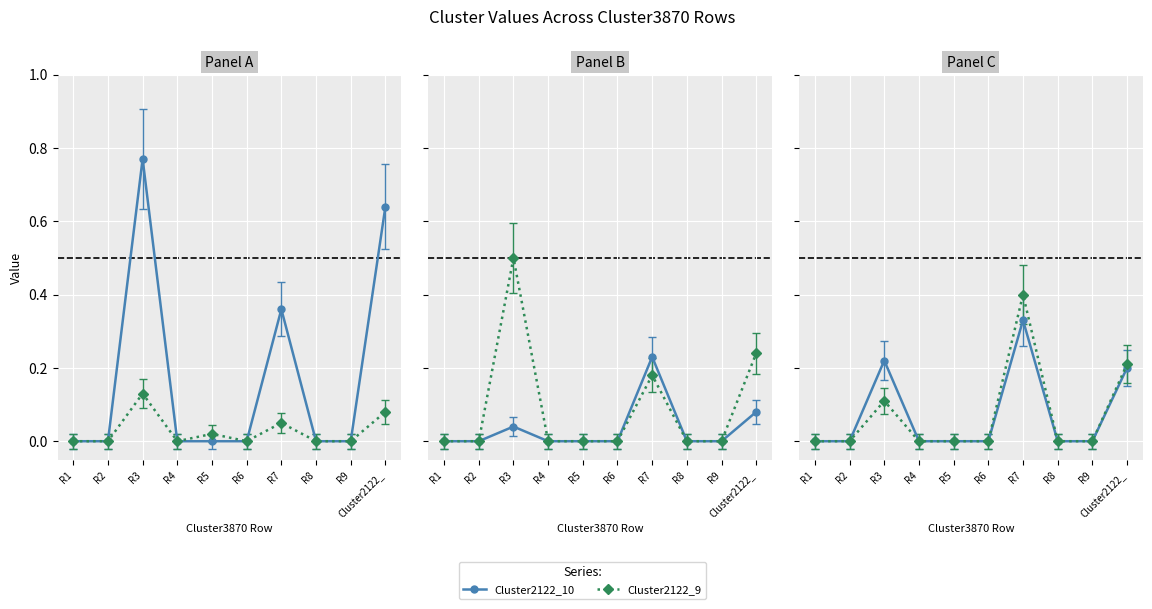

How many positive values does the Cluster2122_11 series have?

3